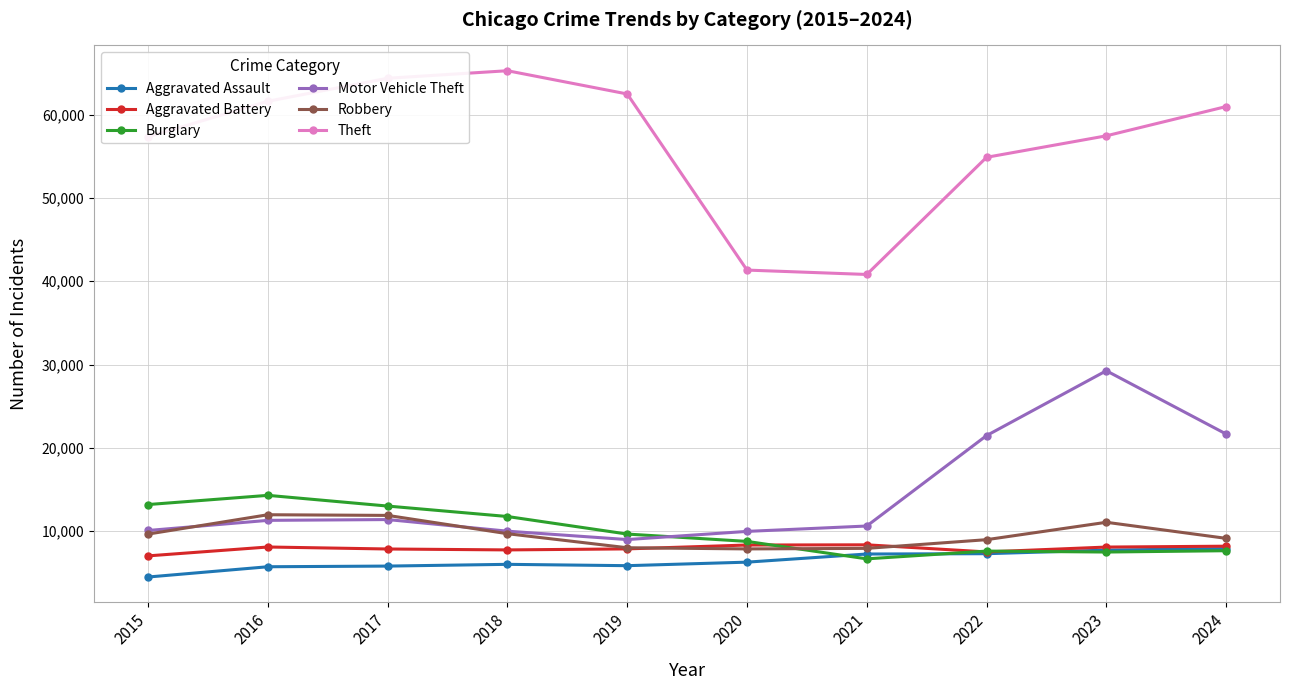

At 2016, list the series in order from largest to smallest.

Theft, Burglary, Robbery, Motor Vehicle Theft, Aggravated Battery, Aggravated Assault